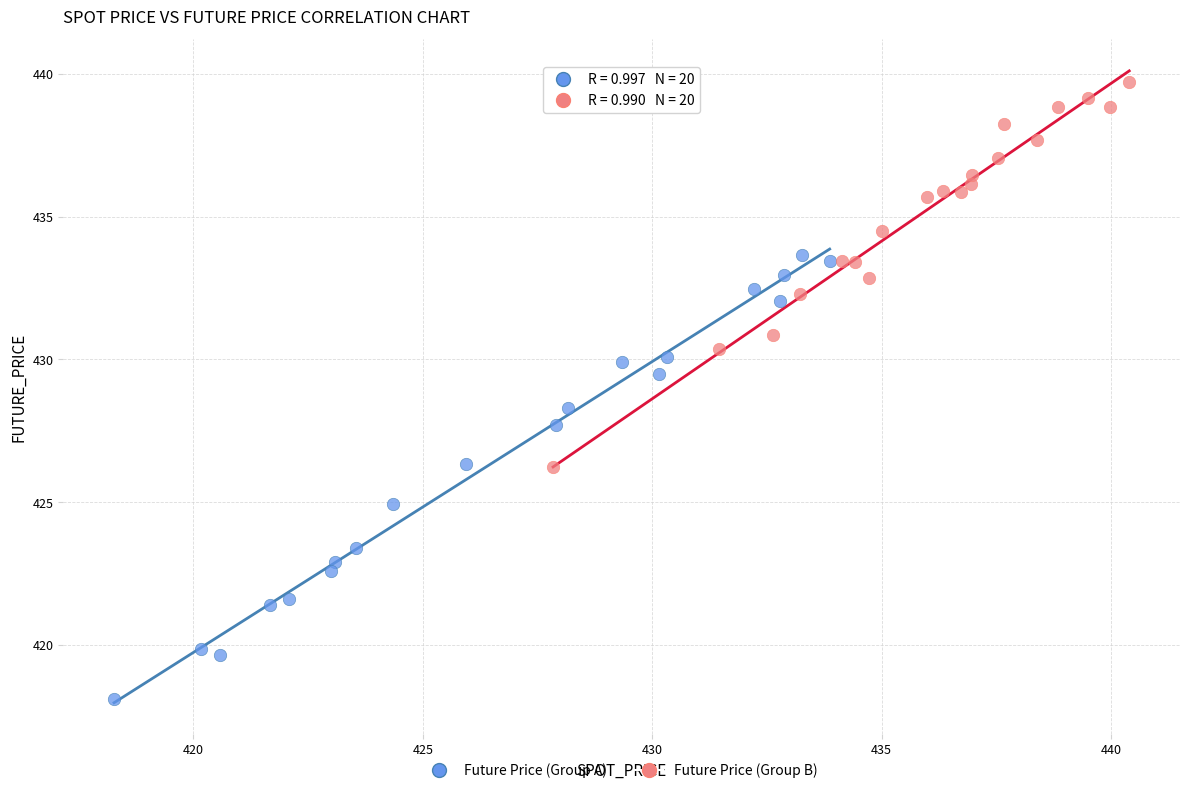

Which series reaches the maximum Y coordinate?

Future Price (Group B)